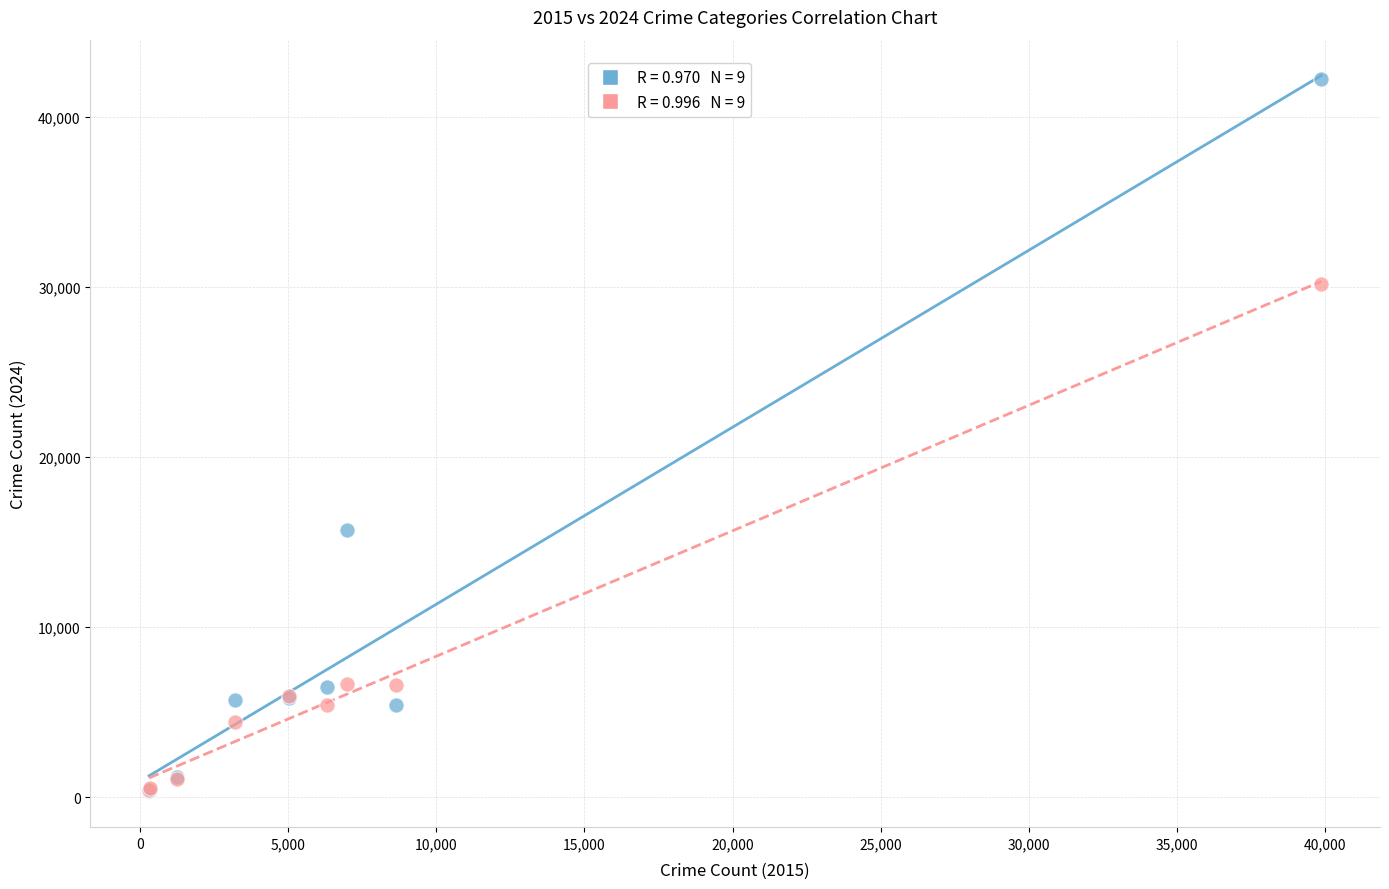

Across all series, what Y value is closest to 21281?

15704